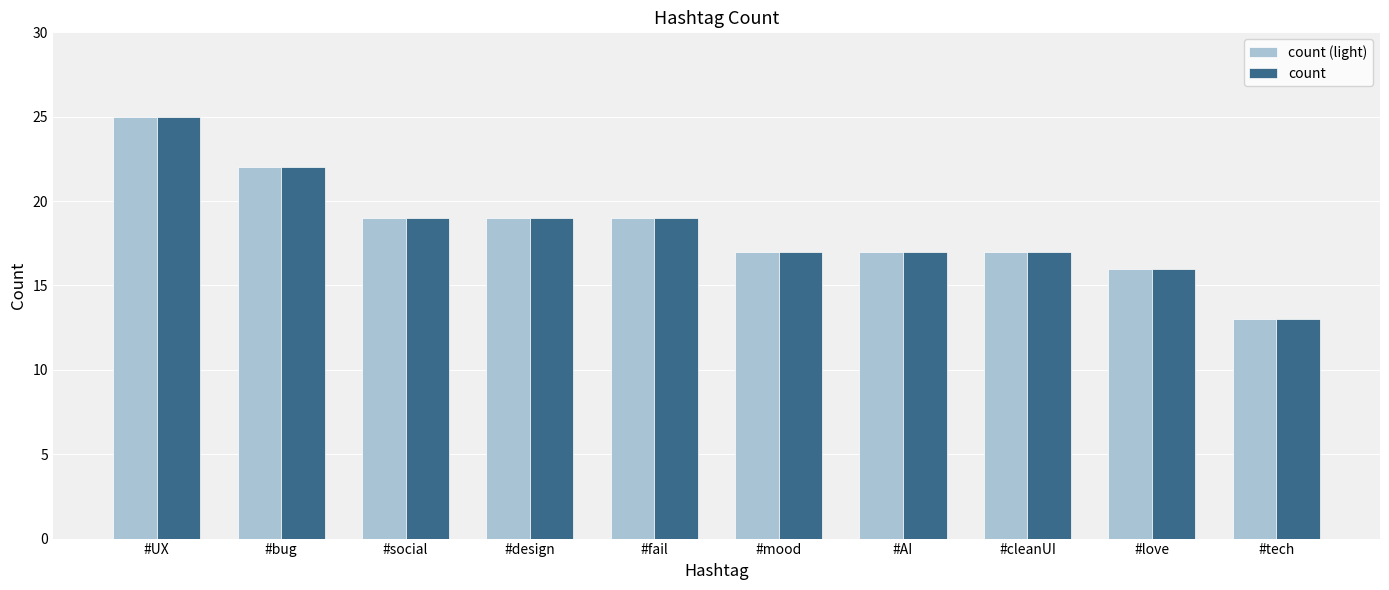

What is the approximate value of count (light) at #mood, to the nearest 10?

20